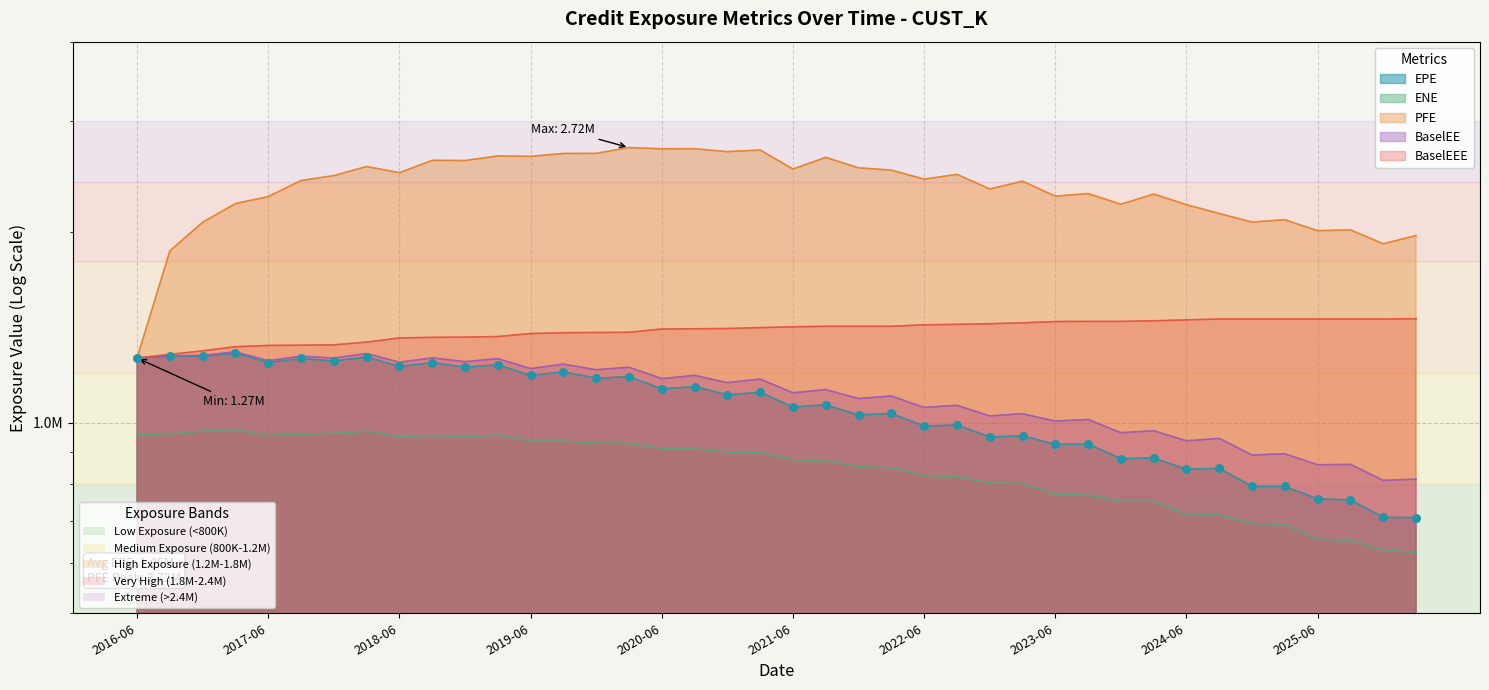

Which series contains the highest Y value?

PFE